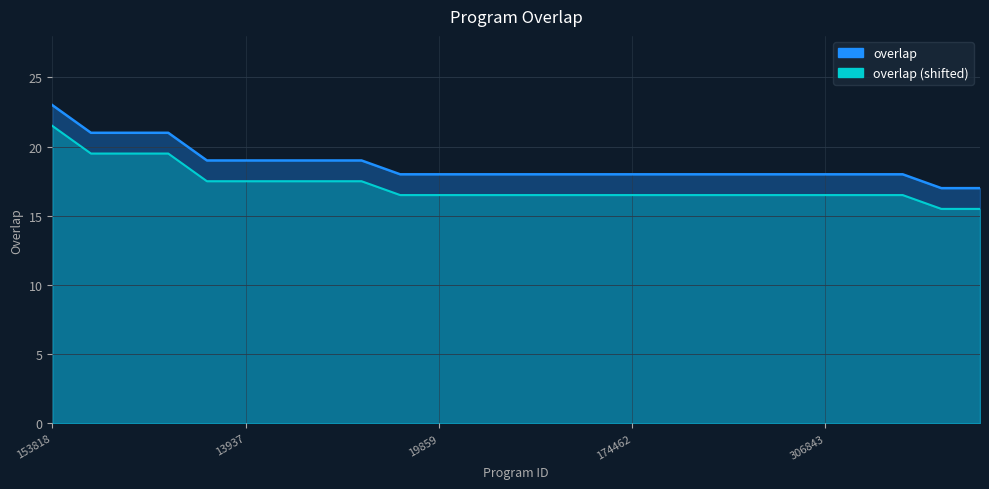

Reading right to left, what are all the values shown in this chart?

10520=17	7817=17	350163=18	344514=18	306843=18	284566=18	284565=18	189969=18	181624=18	174462=18	160327=18	140249=18	136525=18	89293=18	19859=18	10472=18	344675=19	344128=19	78163=19	13937=19	13936=19	350222=21	309082=21	309081=21	153818=23